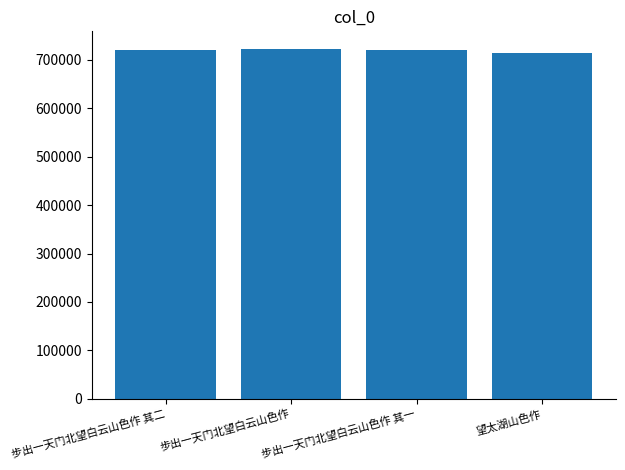

What is the change in value from 步出一天门北望白云山色作 其一 to 望太湖山色作?

-4398